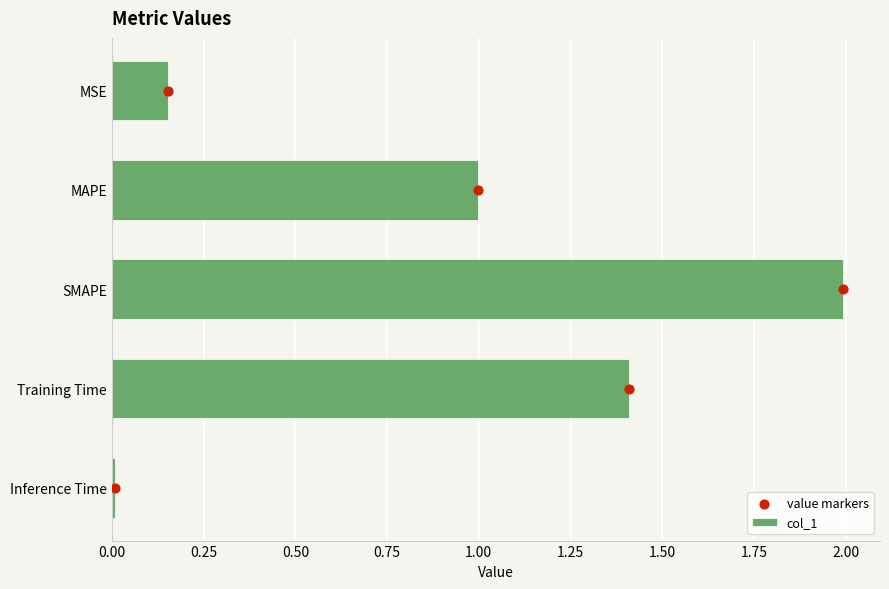

True or false: col_1 has a value of 1.4 at Training Time.

True